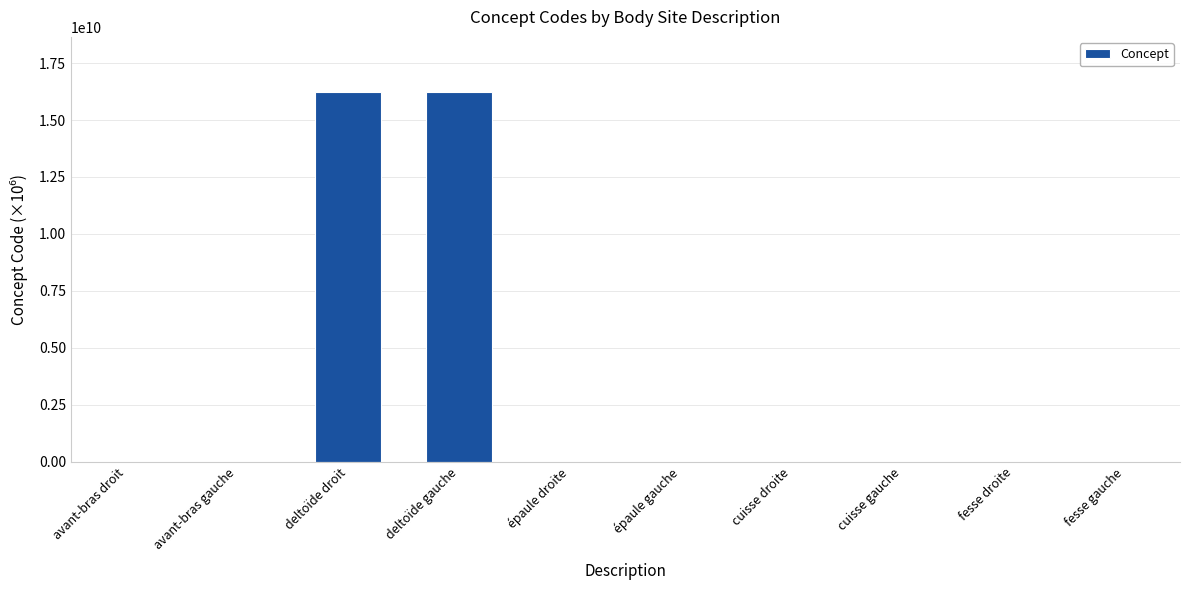

Between deltoïde droit and épaule gauche, which is larger?

deltoïde droit